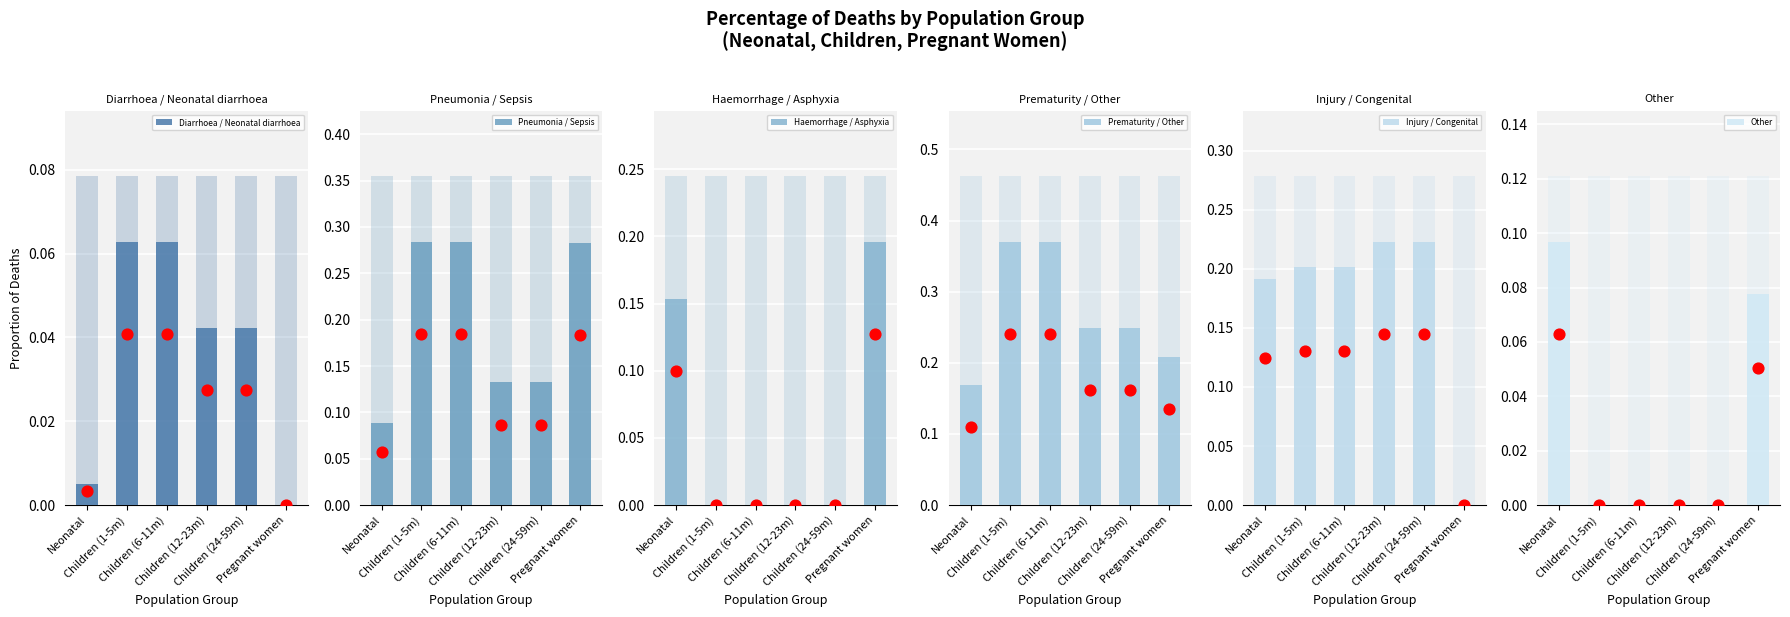

Which series has the largest total across all categories?

Prematurity / Other